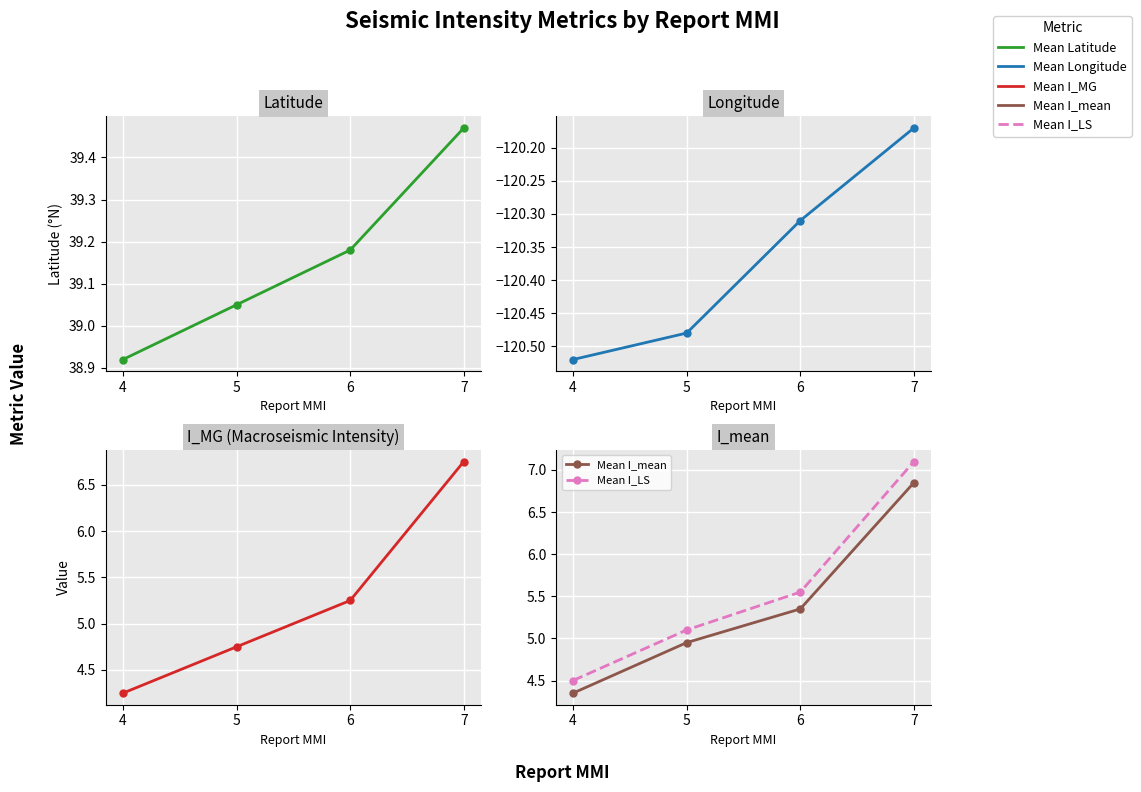

True or false: Mean Longitude and Mean I_mean cross at least once.

False